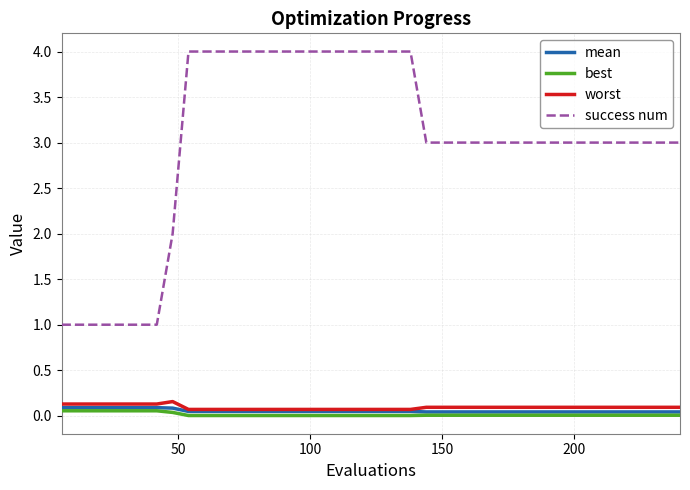

True or false: success num and mean cross at least once.

False